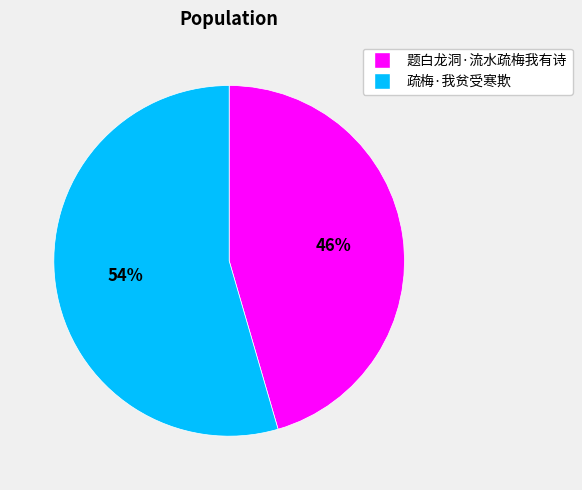

To the nearest percent, what percentage of the pie is 疏梅·我贫受寒欺?

54%